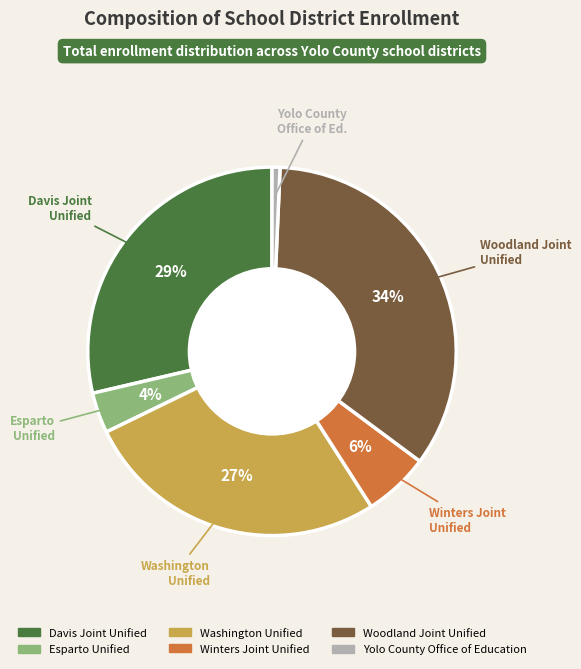

Count the number of slices in the pie.

6